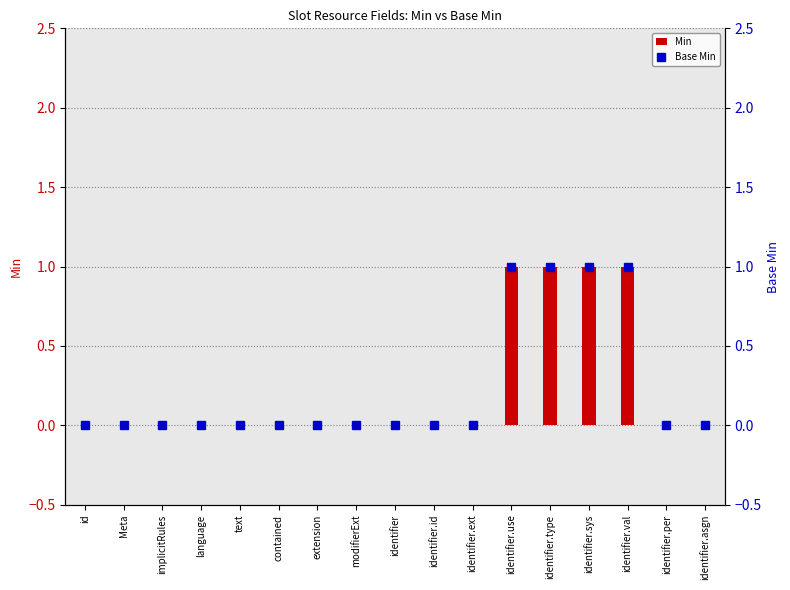

Between text and identifier, which is larger?

text